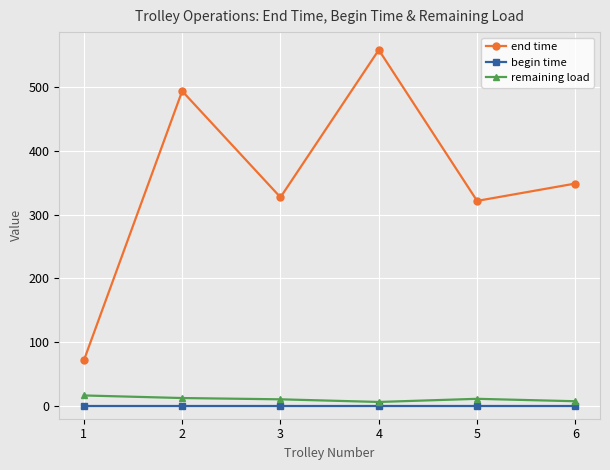

What is the average value of the end time series?

353.4